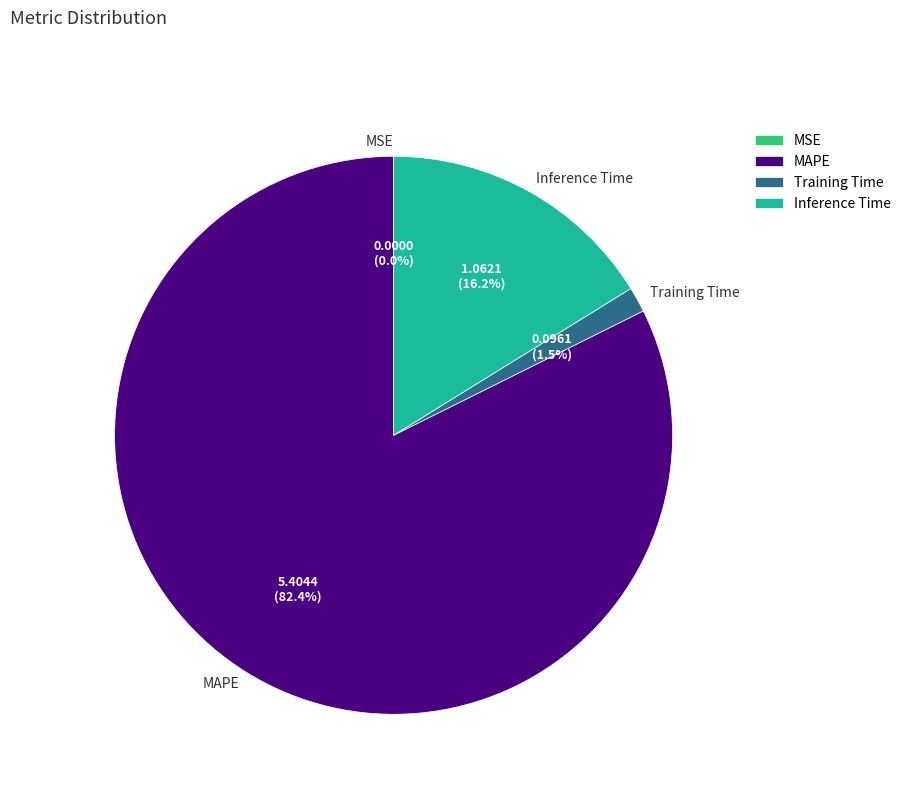

What percentage is the MAPE slice, to the nearest percent?

82%